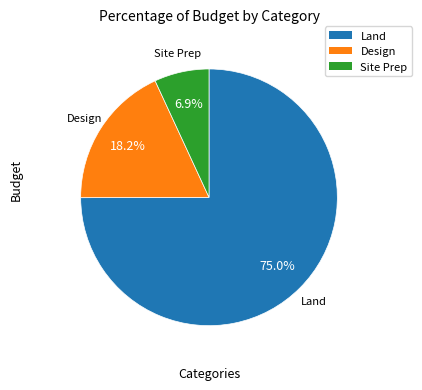

Which category has the biggest portion of the pie?

Land